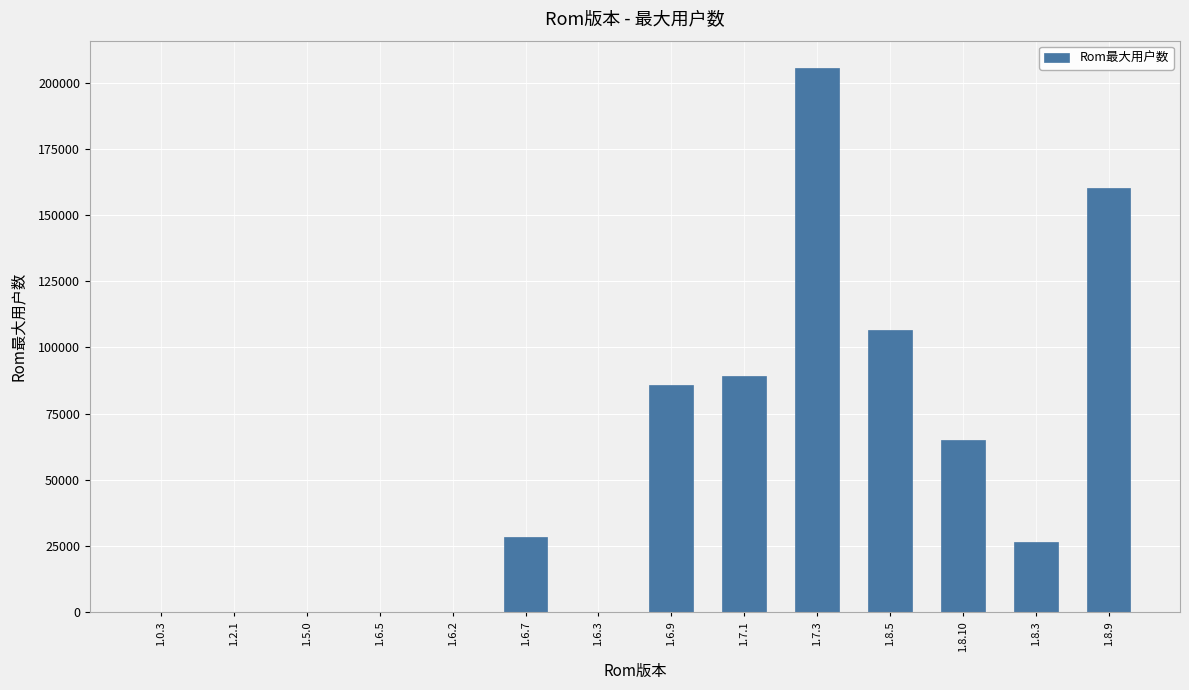

Are the bars horizontal?

No